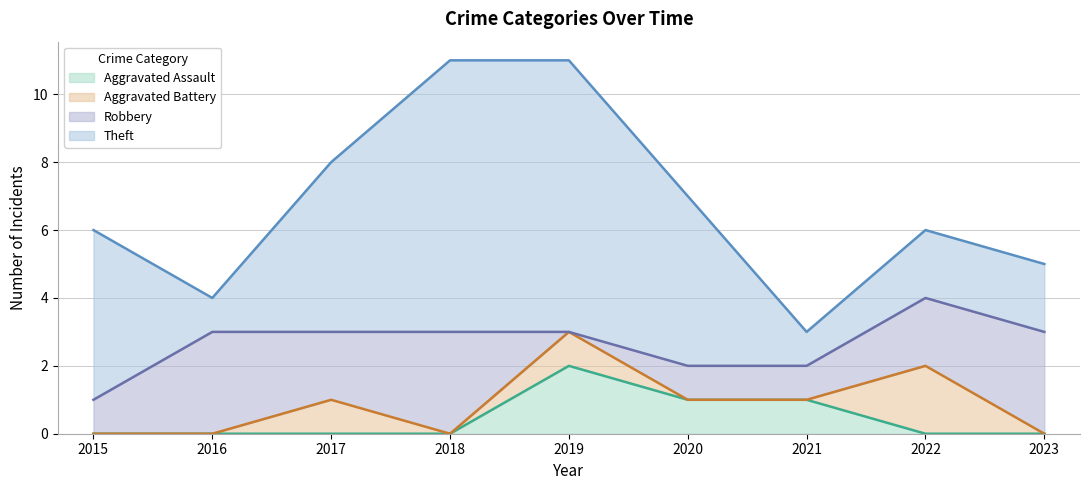

The Aggravated Assault series shows 0 at 2023. True or false?

True